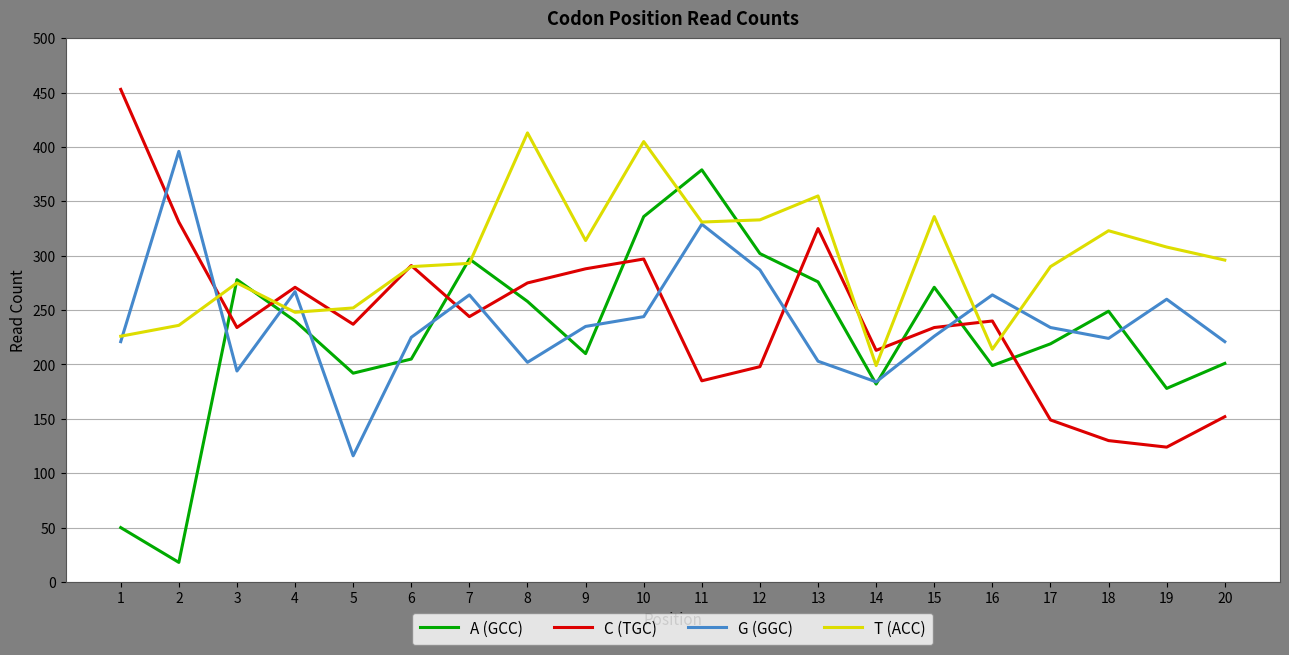

Does the chart have visible grid lines?

Yes